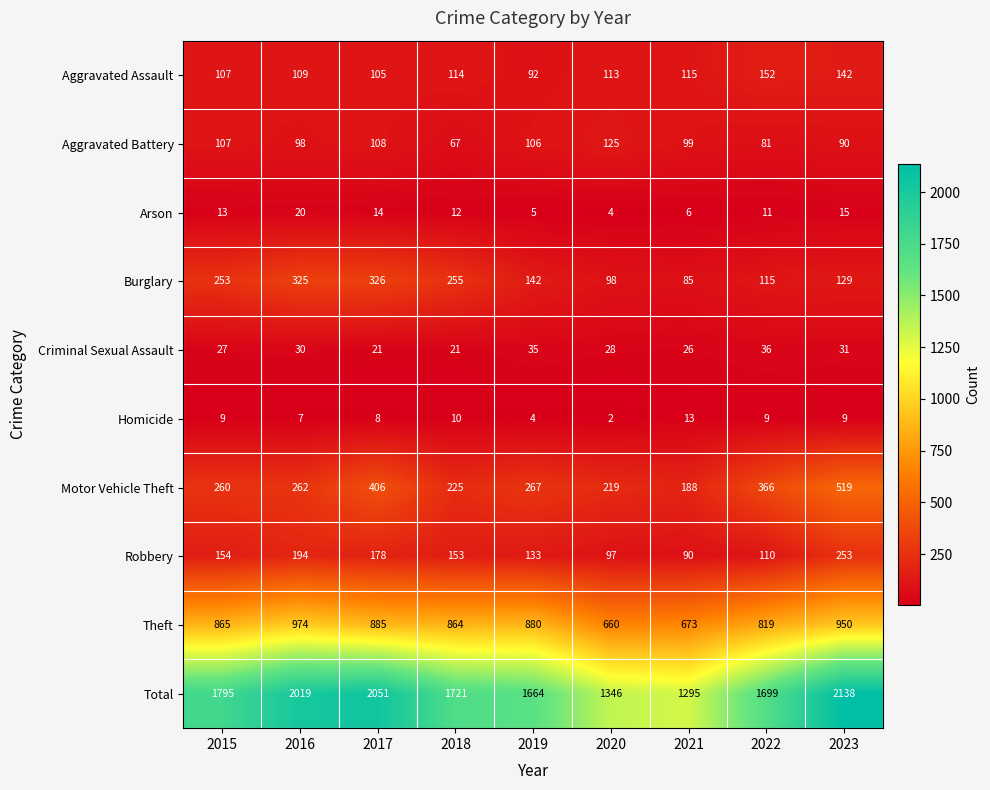

At which category is the sum across all series the highest?

2023